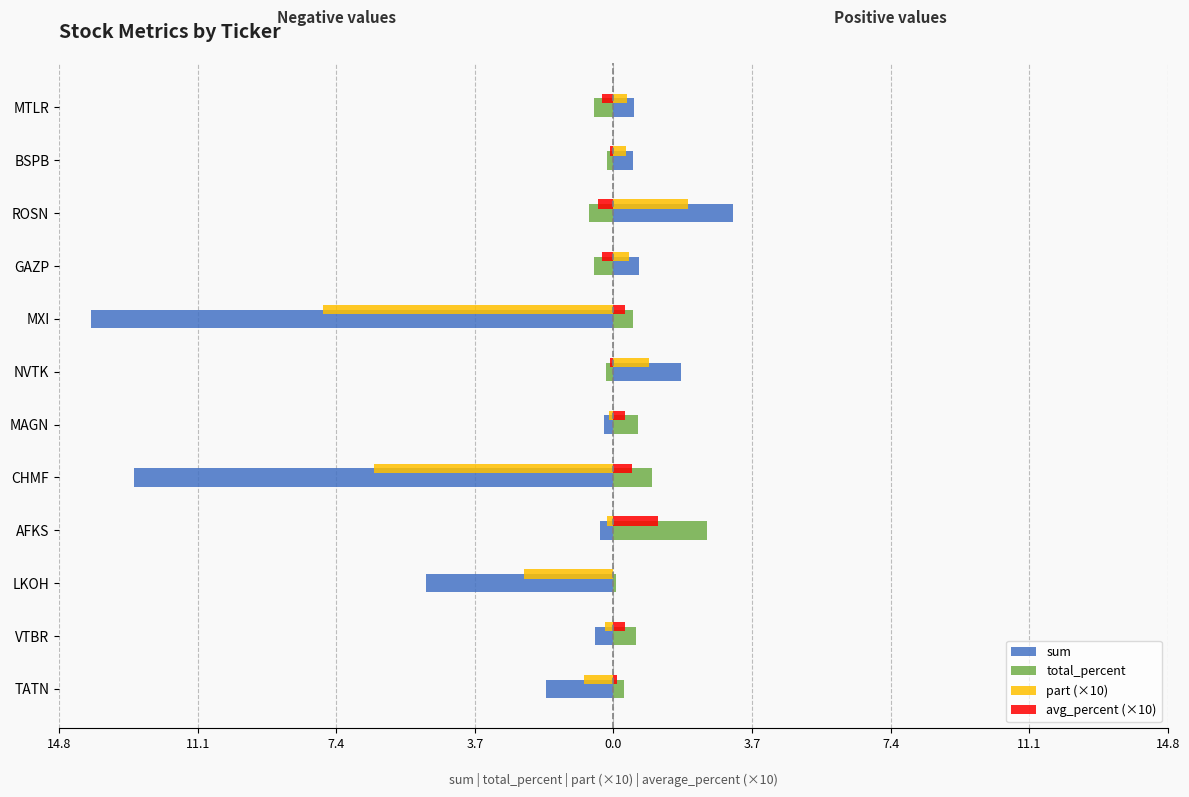

Reading left to right, what are all the values shown in this chart?

sum: -1.8	-0.5	-5.0	-0.4	-12.8	-0.2	1.8	-13.9	0.7	3.2	0.5	0.6
total_percent: 0.3	0.6	0.1	2.5	1.0	0.7	-0.2	0.5	-0.5	-0.7	-0.2	-0.5
part (×10): -0.8	-0.2	-2.4	-0.2	-6.4	-0.1	0.9	-7.8	0.4	2.0	0.3	0.4
avg_percent (×10): 0.1	0.3	0.0	1.2	0.5	0.3	-0.1	0.3	-0.3	-0.4	-0.1	-0.3